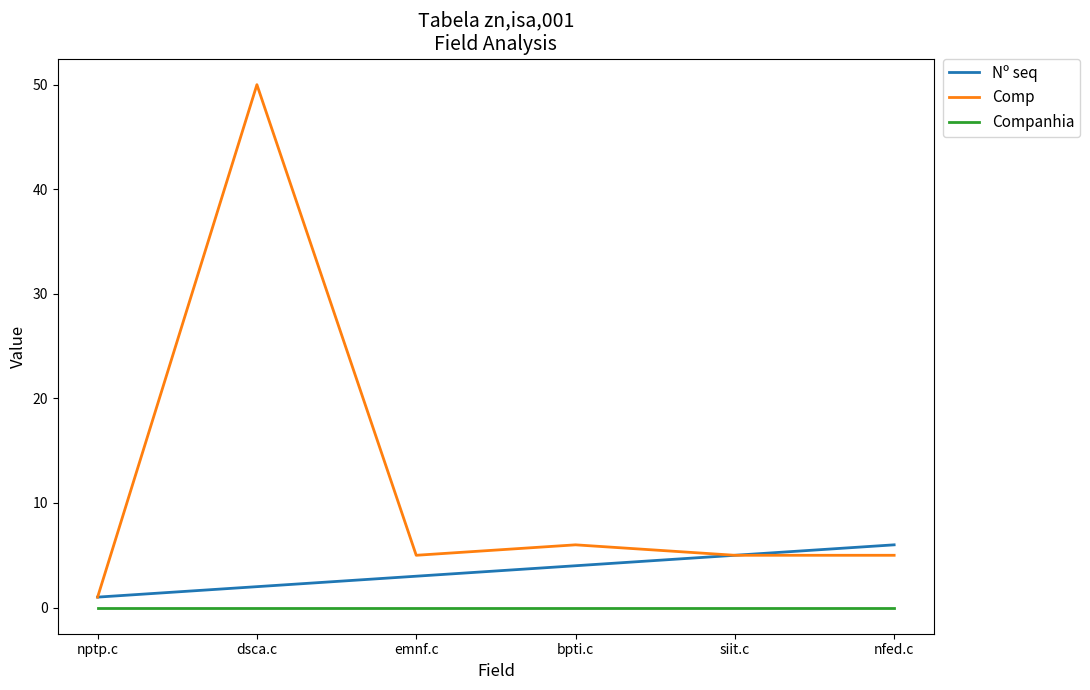

What is the difference between the Comp values at dsca.c and nptp.c?

49